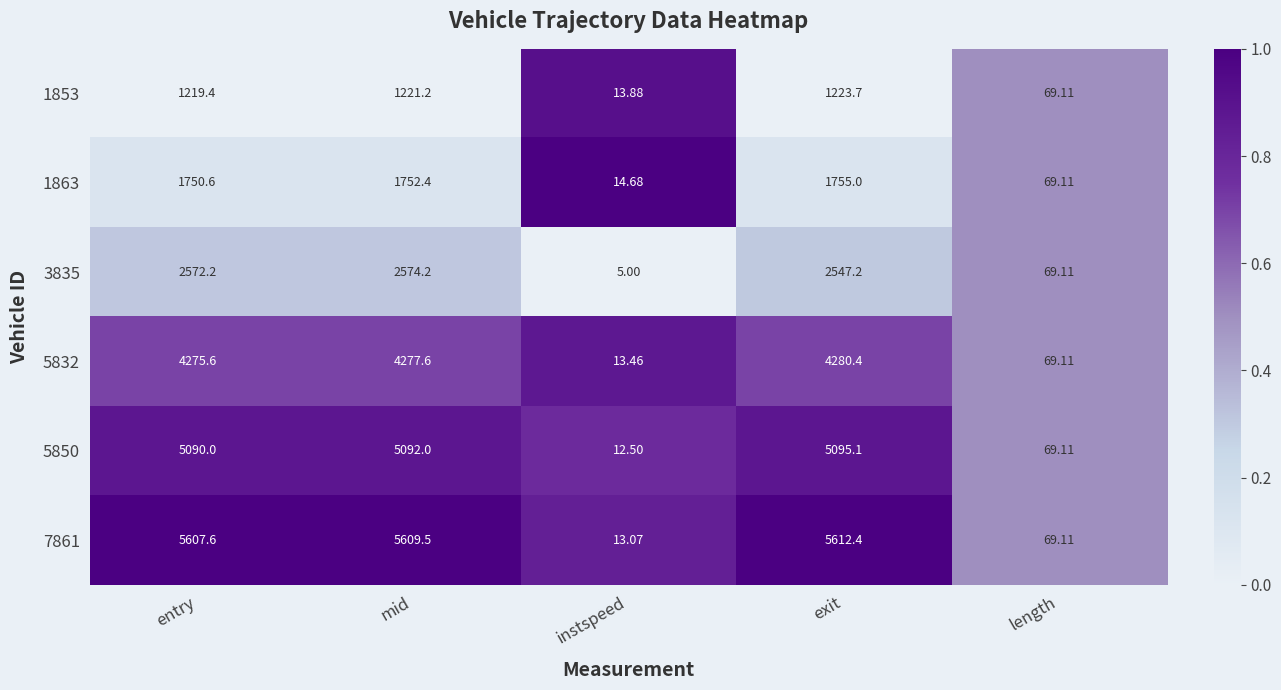

At which label does 1853 reach its minimum?

instspeed